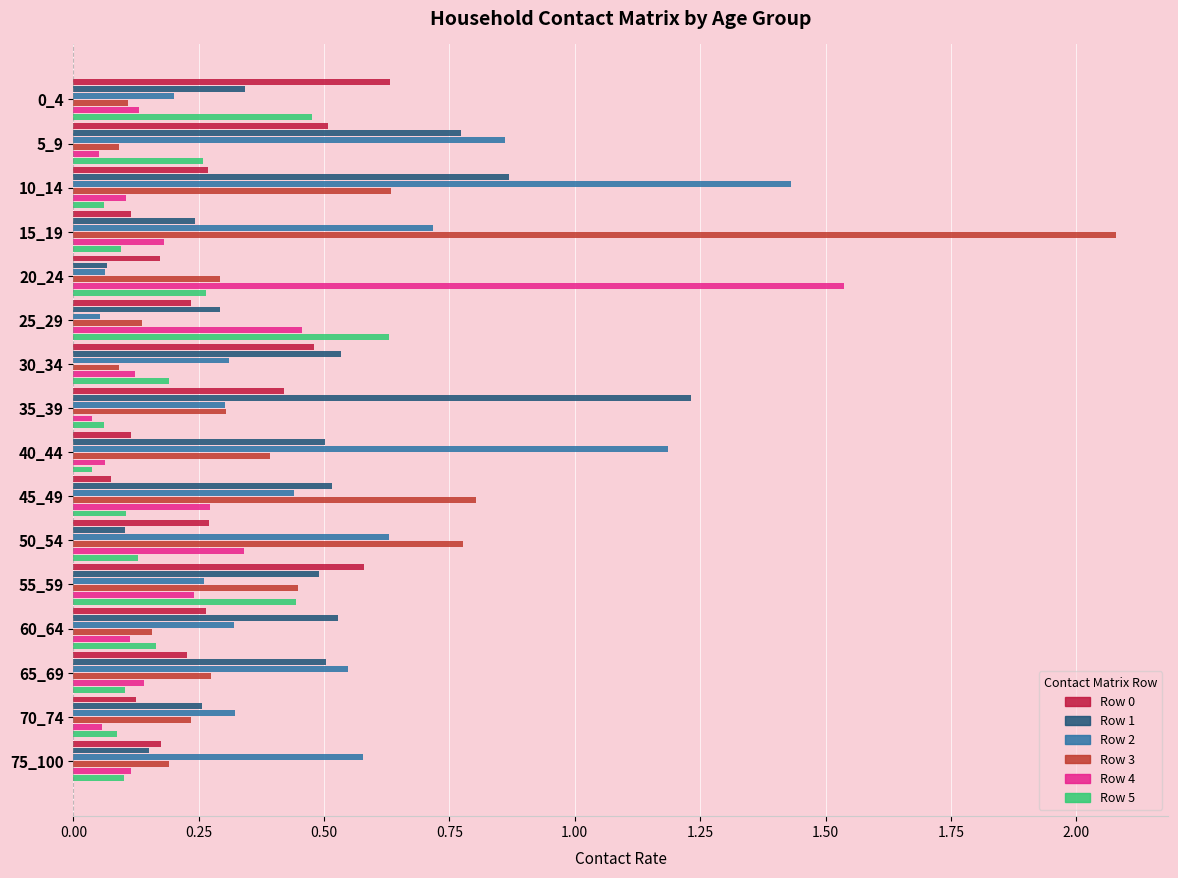

What is the spread (max minus min) of values at 45_49?

0.7